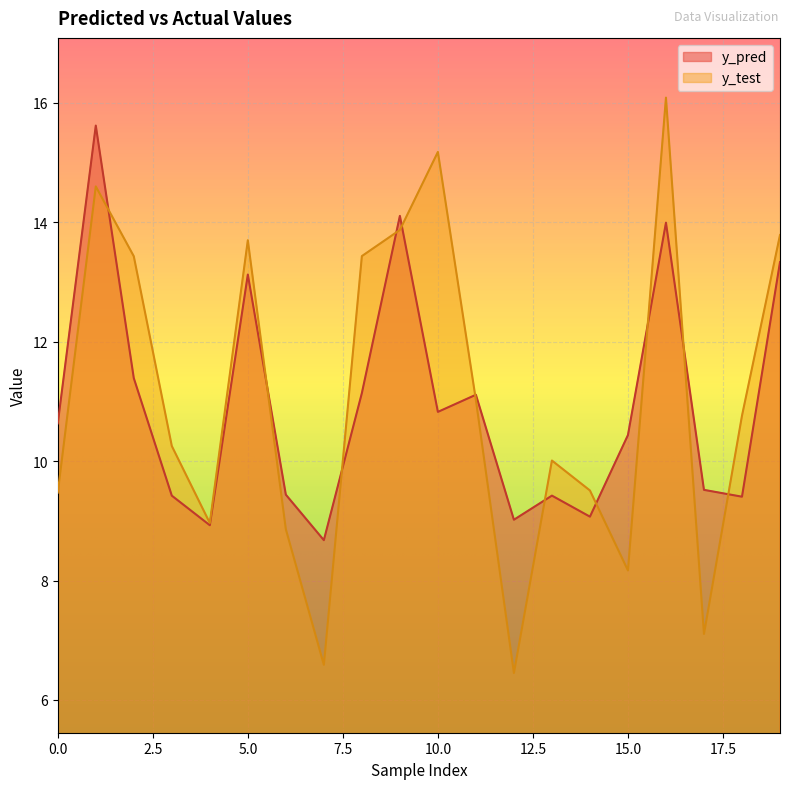

Which series changed the most between 1 and 7?

y_test